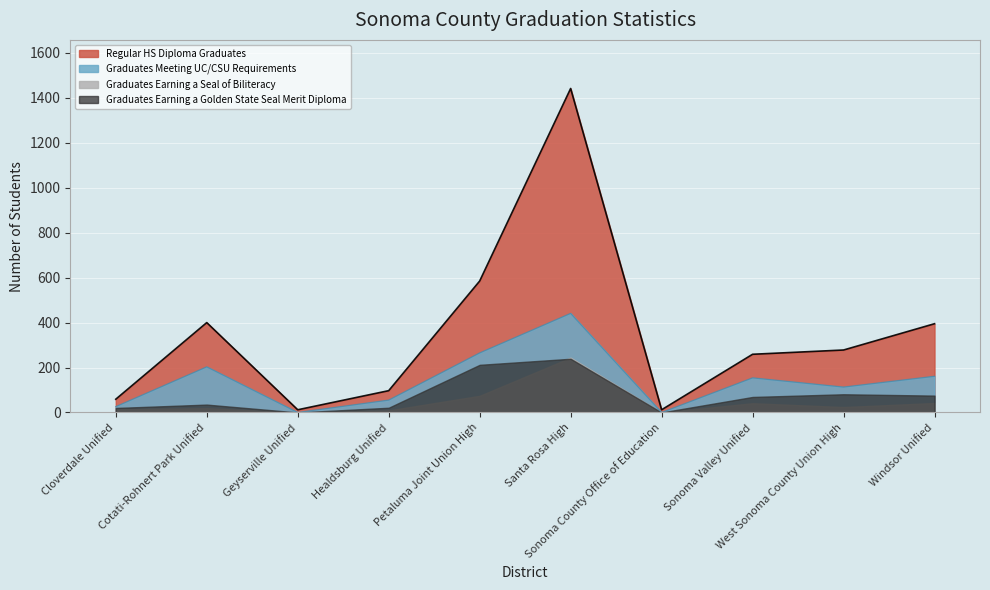

At how many categories does at least one series exceed 235?

6